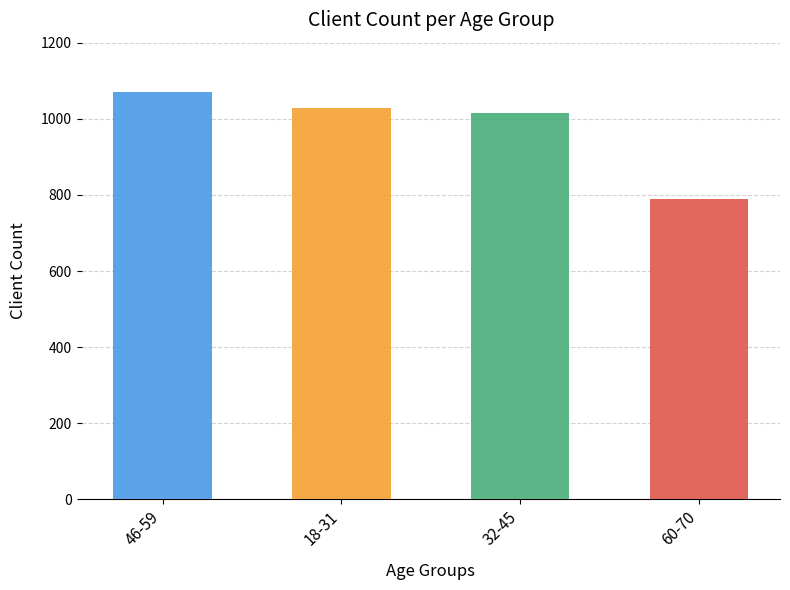

At which category does the chart reach its minimum across all series?

60-70